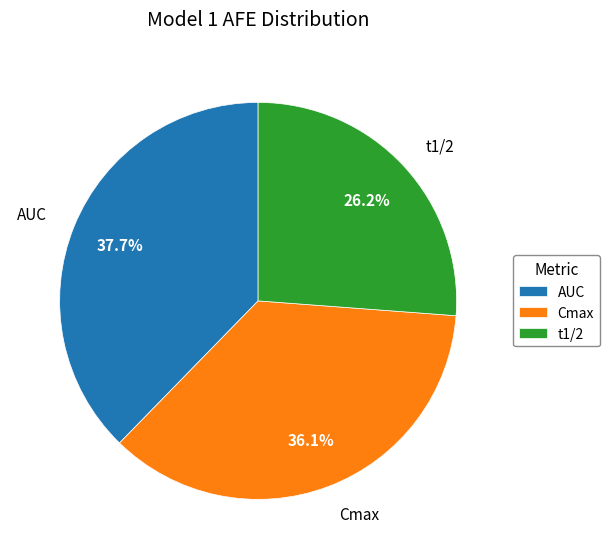

Between AUC and t1/2, which is larger?

AUC